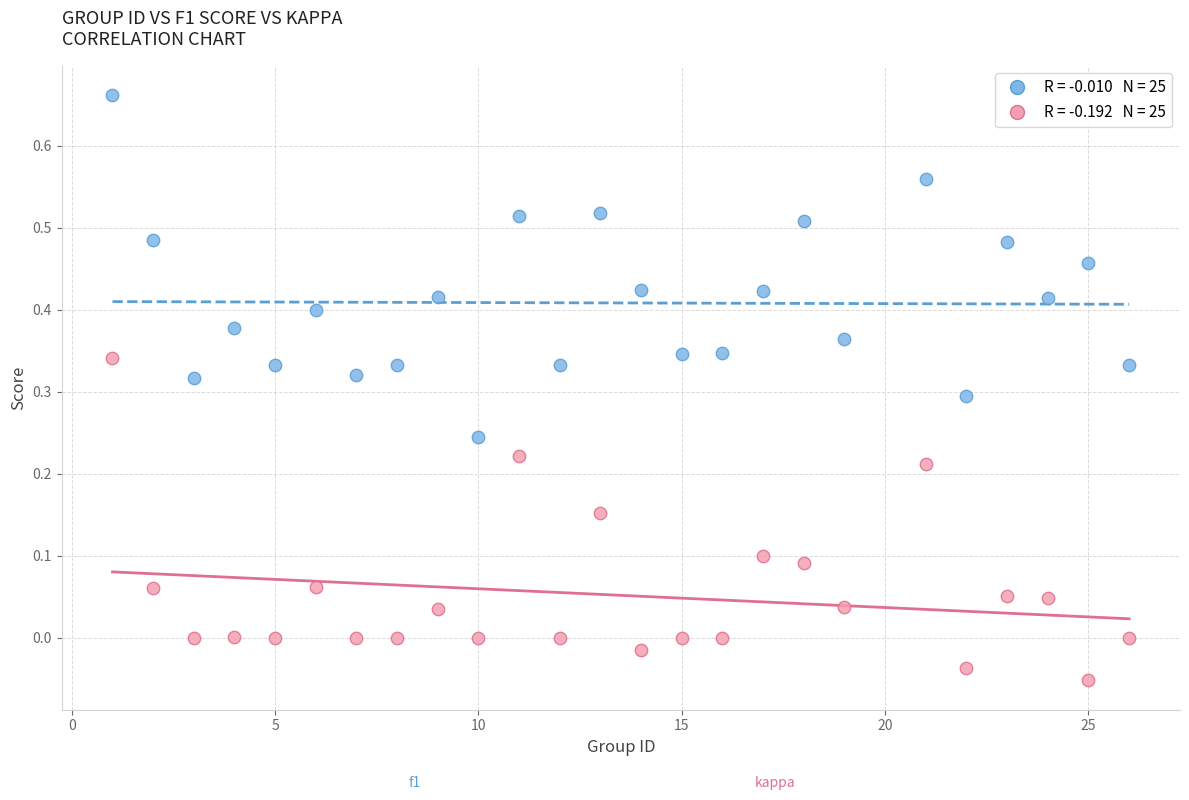

Across all data points, what is the range of X values (max minus min)?

25.0